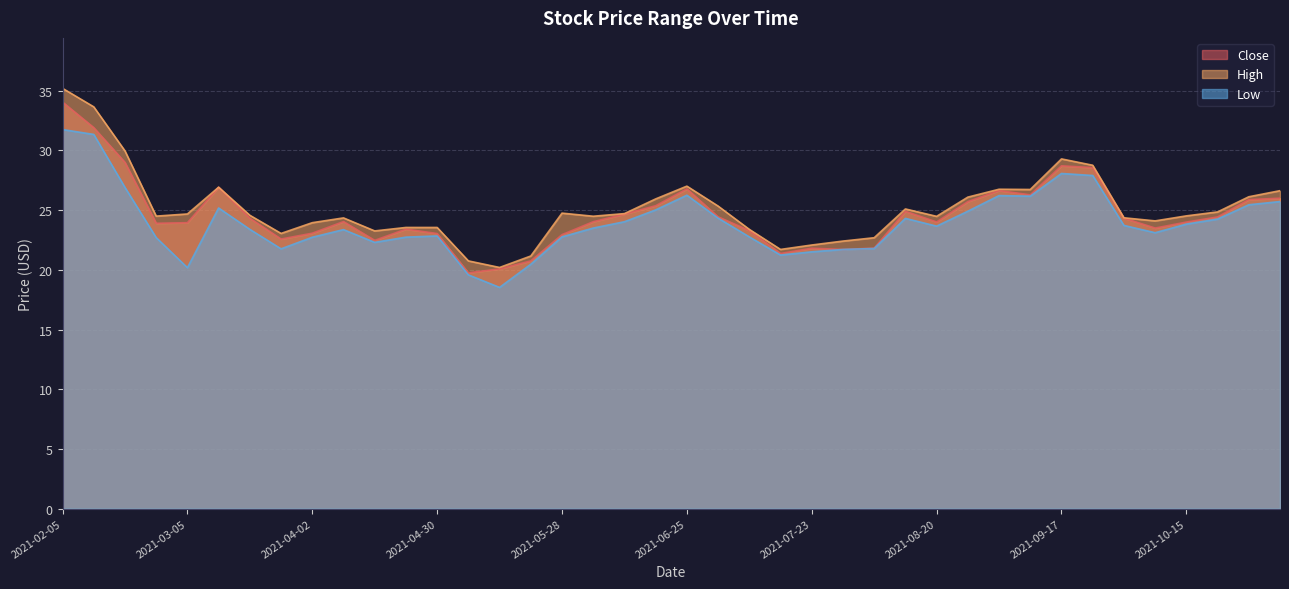

True or false: Close and High intersect in this chart.

False